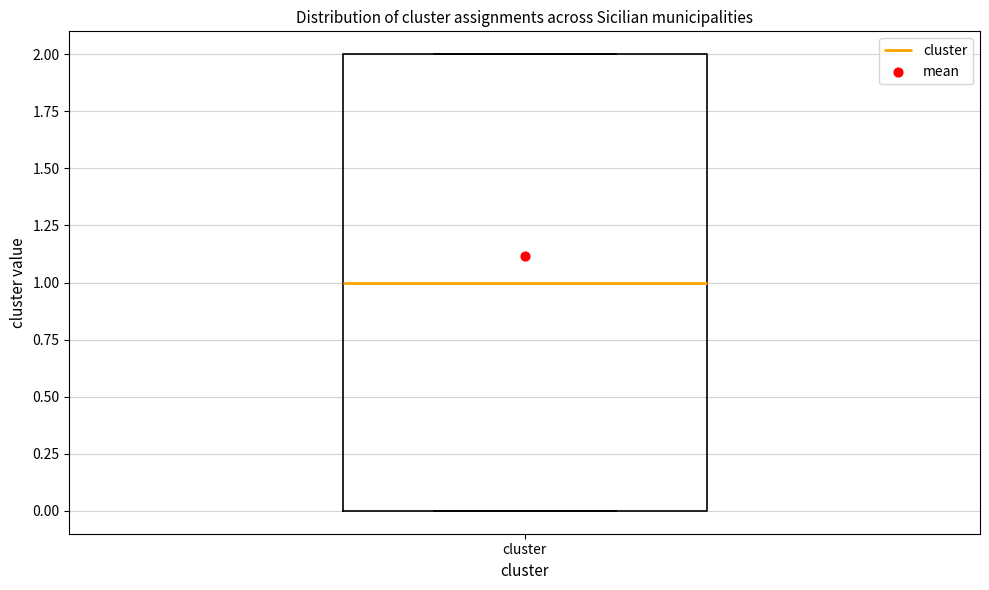

Transcribe this box plot: give where the median line is, the range the box spans, and where the two whiskers end, as read against the y-axis. The values are not printed on the chart, so give them approximately, as read against the axis.

median 1, box 0 to 2, whiskers 0 to 2